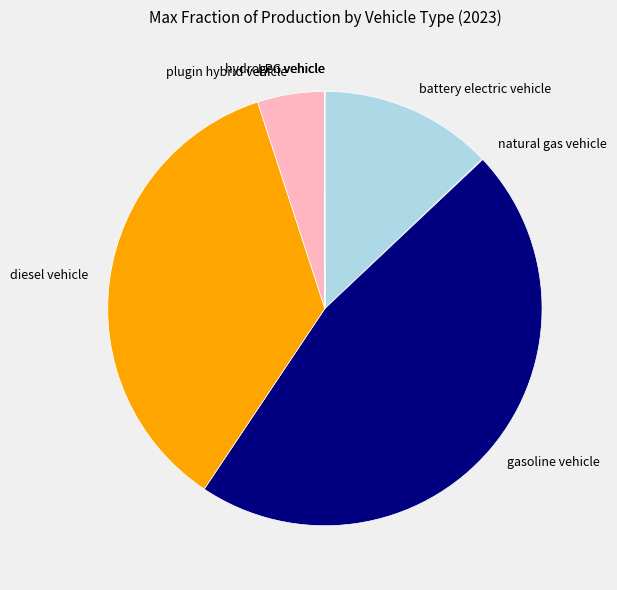

The battery electric vehicle slice represents 21% of the pie. True or false?

False